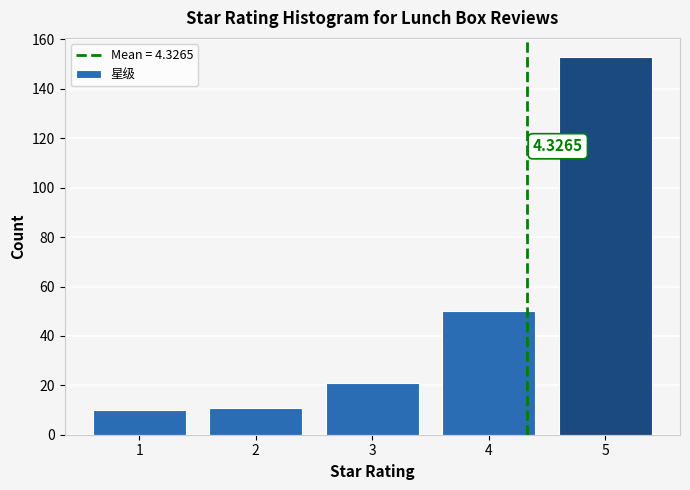

What is the change in value from 2 to 3?

+10